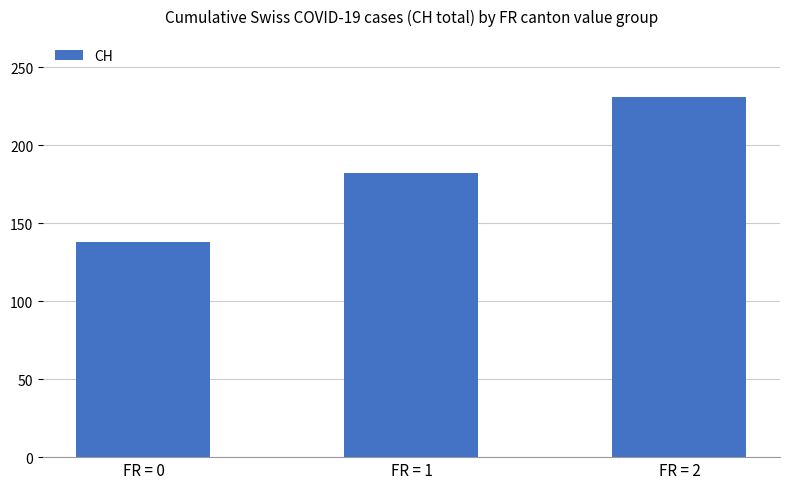

Approximately how many times larger is the value at FR = 1 compared to FR = 2?

0.8